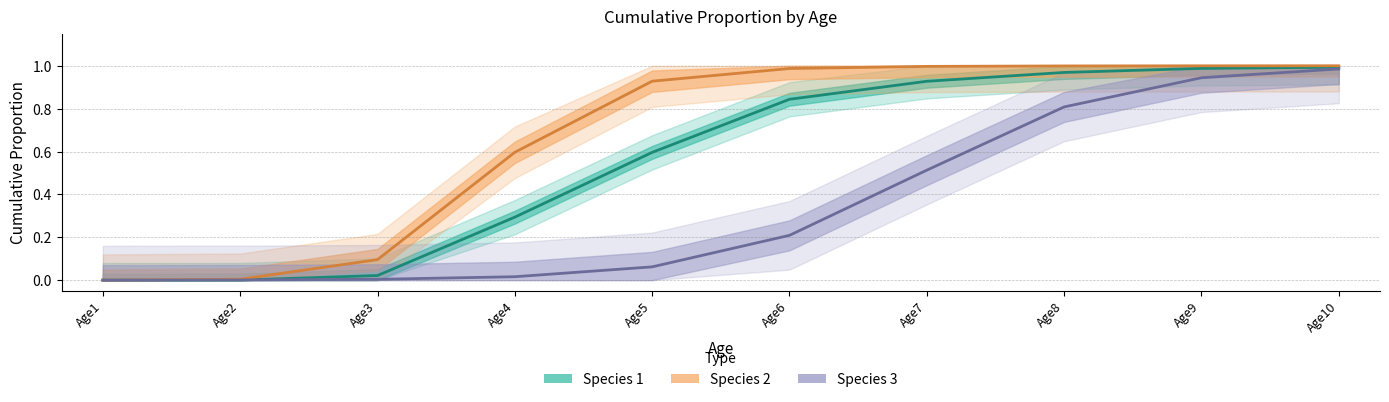

What is the value of the Species 1 point at the 4th from the left?

0.3